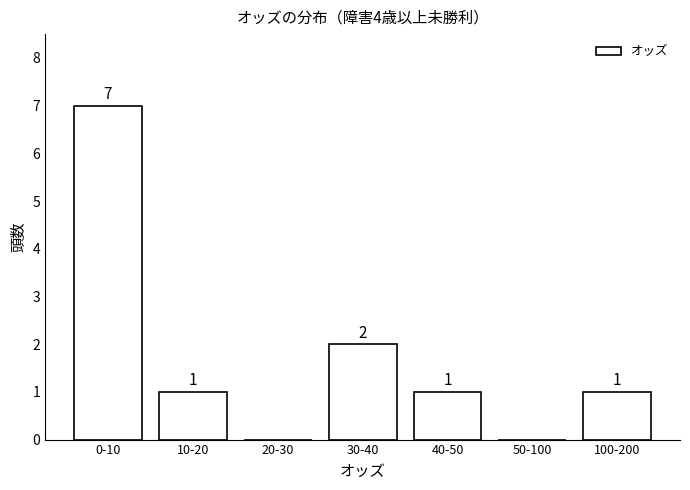

Reading right to left, what are all the values shown in this chart?

100-200=1	50-100=0	40-50=1	30-40=2	20-30=0	10-20=1	0-10=7